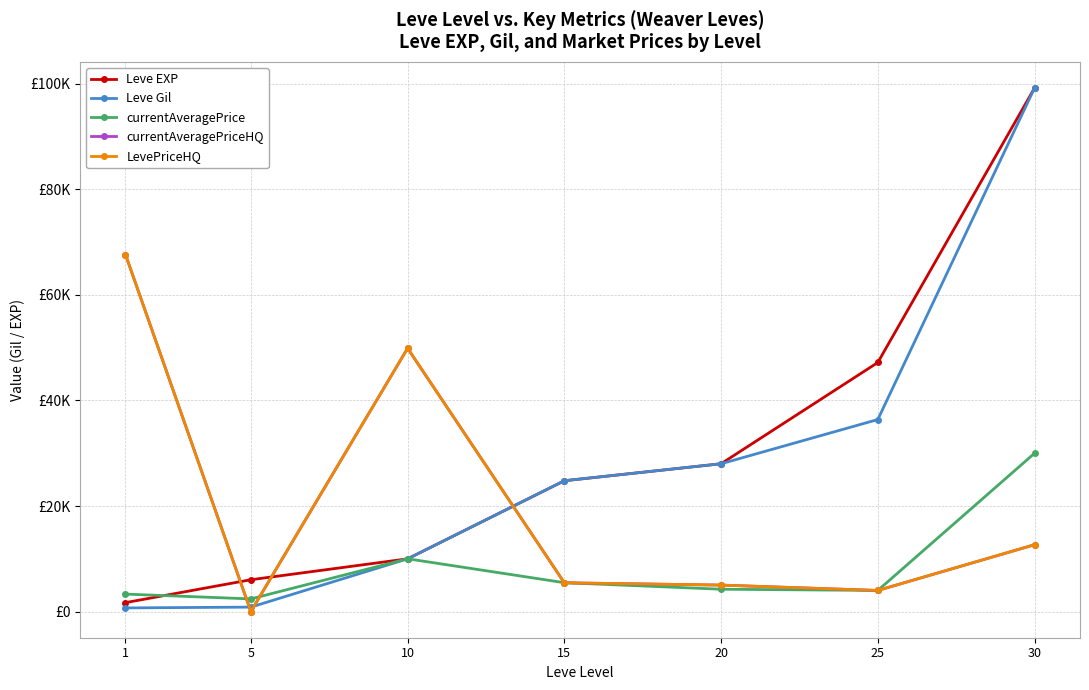

Does the chart have visible grid lines?

Yes